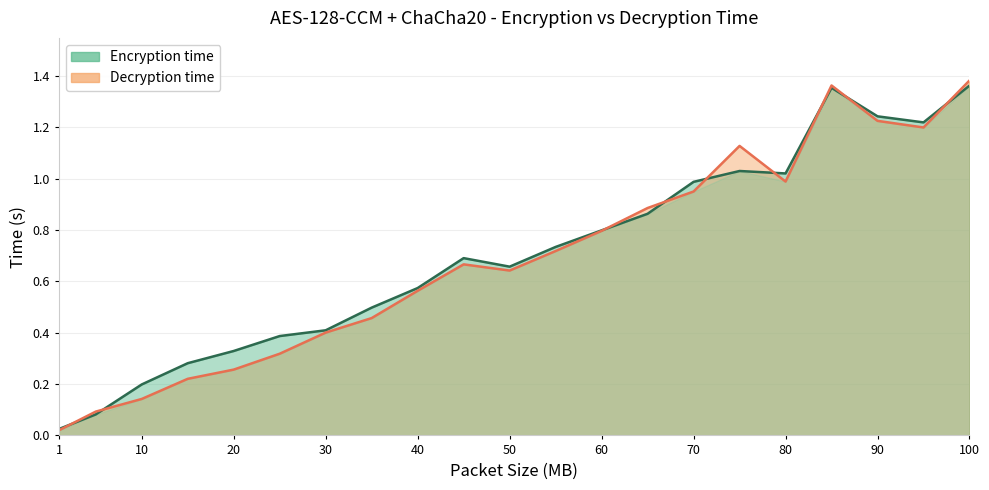

What is the average value of the packet_size series?

0.7